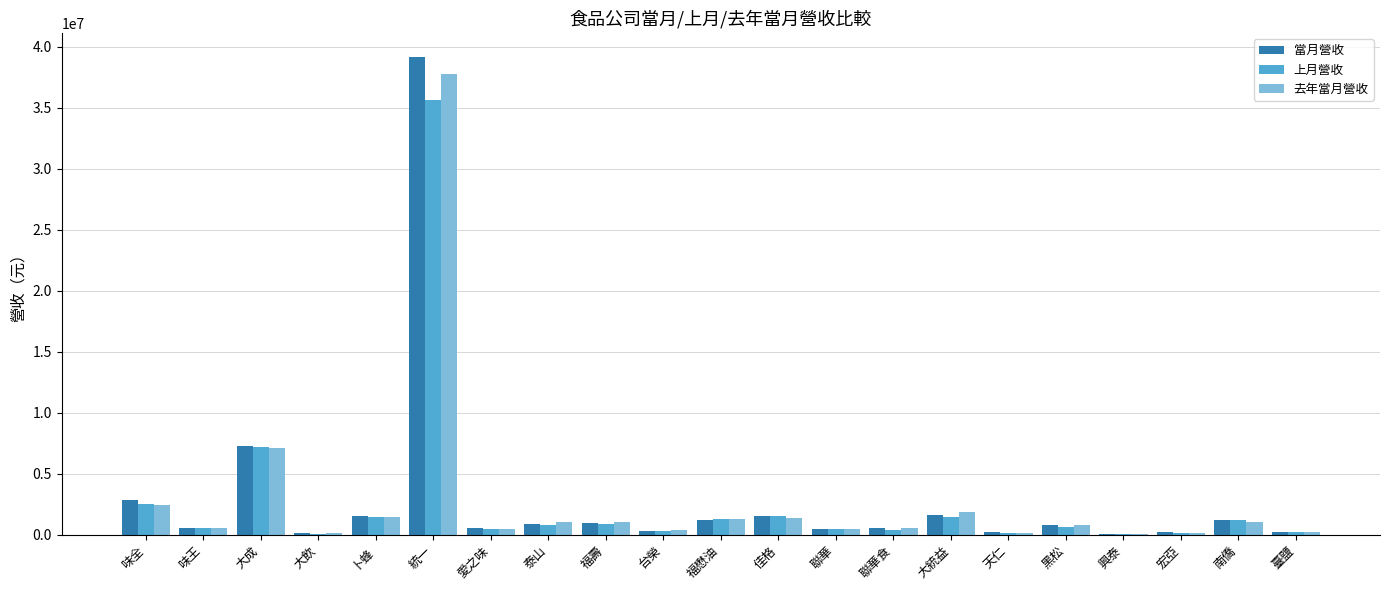

True or false: 去年當月營收 has a value of 1848218 at 大統益.

True